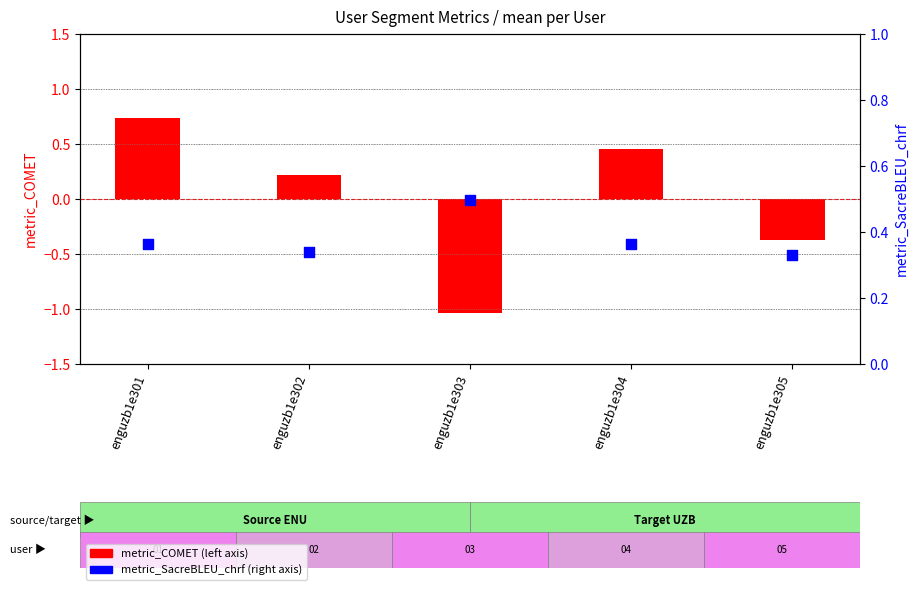

At how many categories does at least one series exceed 0?

5